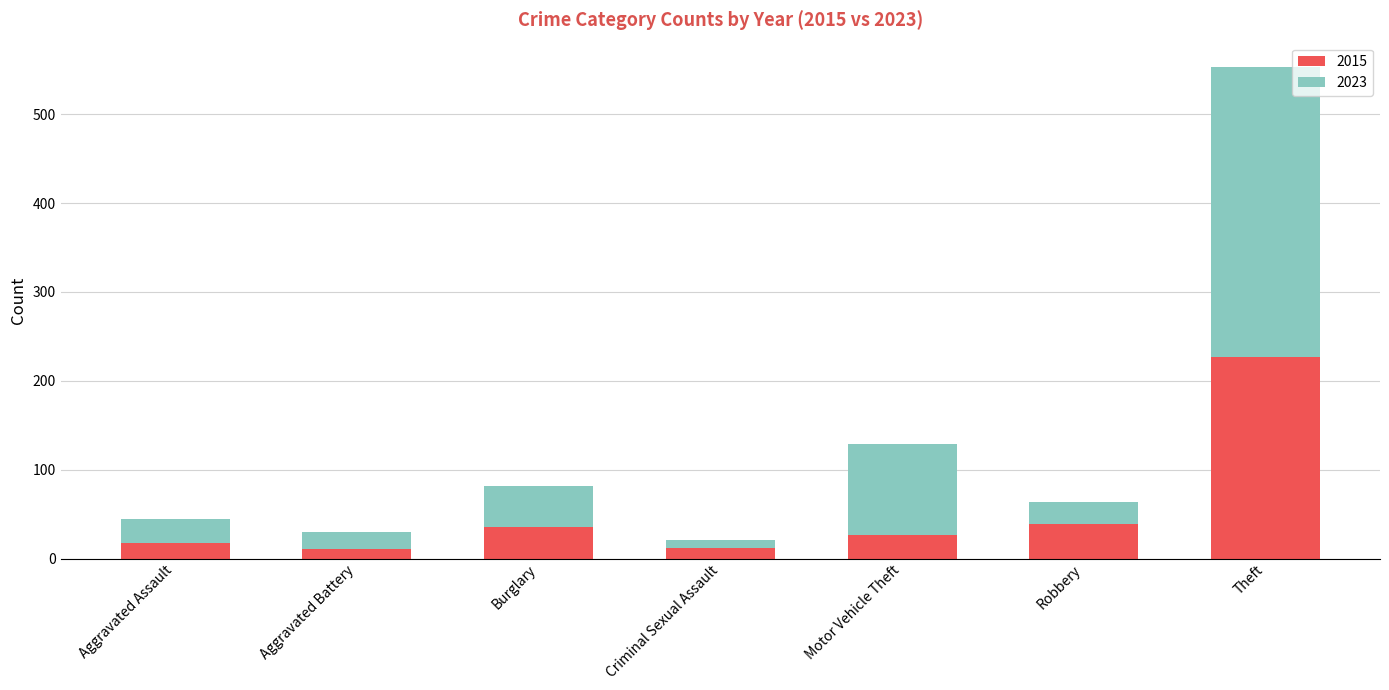

What is the sum of all 2015 values?

368